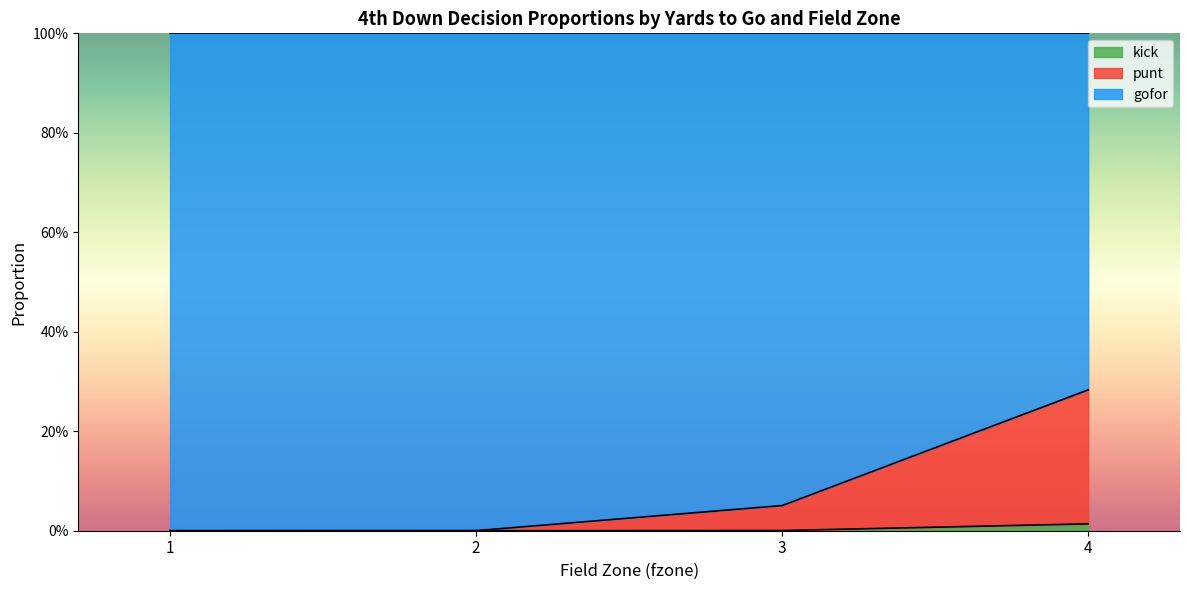

Between 2 and 5, which series saw the biggest shift?

punt